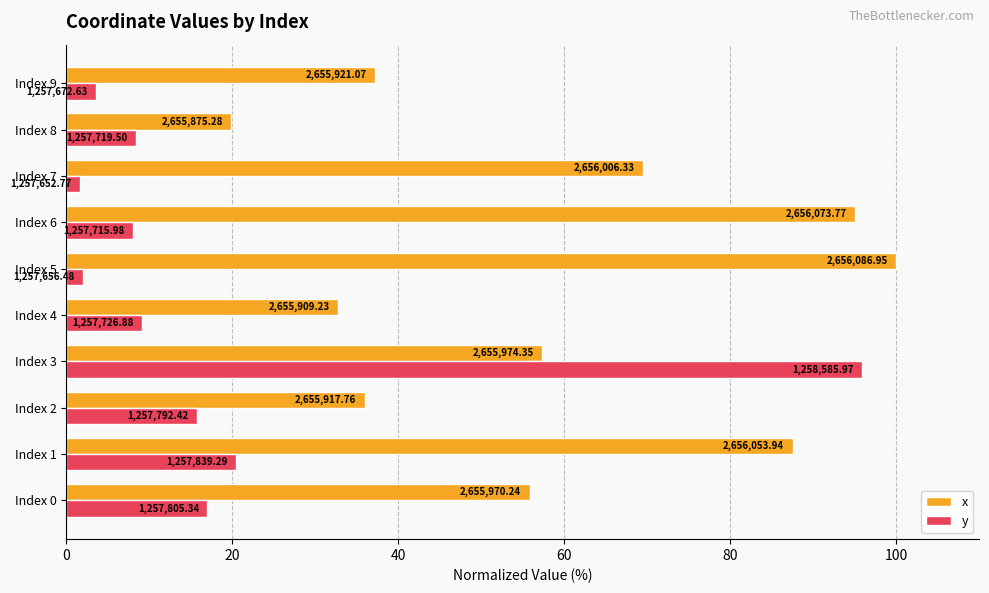

What are all the series names shown in the legend?

x, y